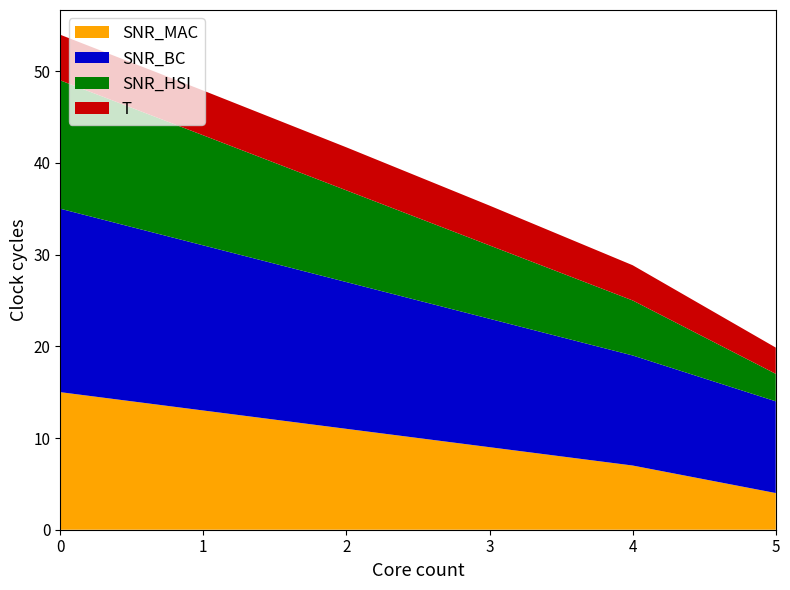

Reading right to left, extract all data points from this chart.

SNR_MAC: 5=4.0	4=7.0	3=9.0	2=11.0	1=13.0	0=15.0
SNR_BC: 5=10.0	4=12.0	3=14.0	2=16.0	1=18.0	0=20.0
SNR_HSI: 5=3.0	4=6.0	3=8.0	2=10.0	1=12.0	0=14.0
T: 5=2.9	4=3.8	3=4.3	2=4.7	1=4.9	0=5.0